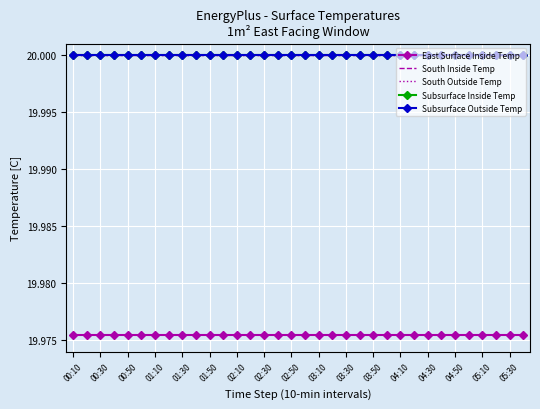

True or false: Subsurface Inside Temp and Subsurface Outside Temp cross at least once.

False